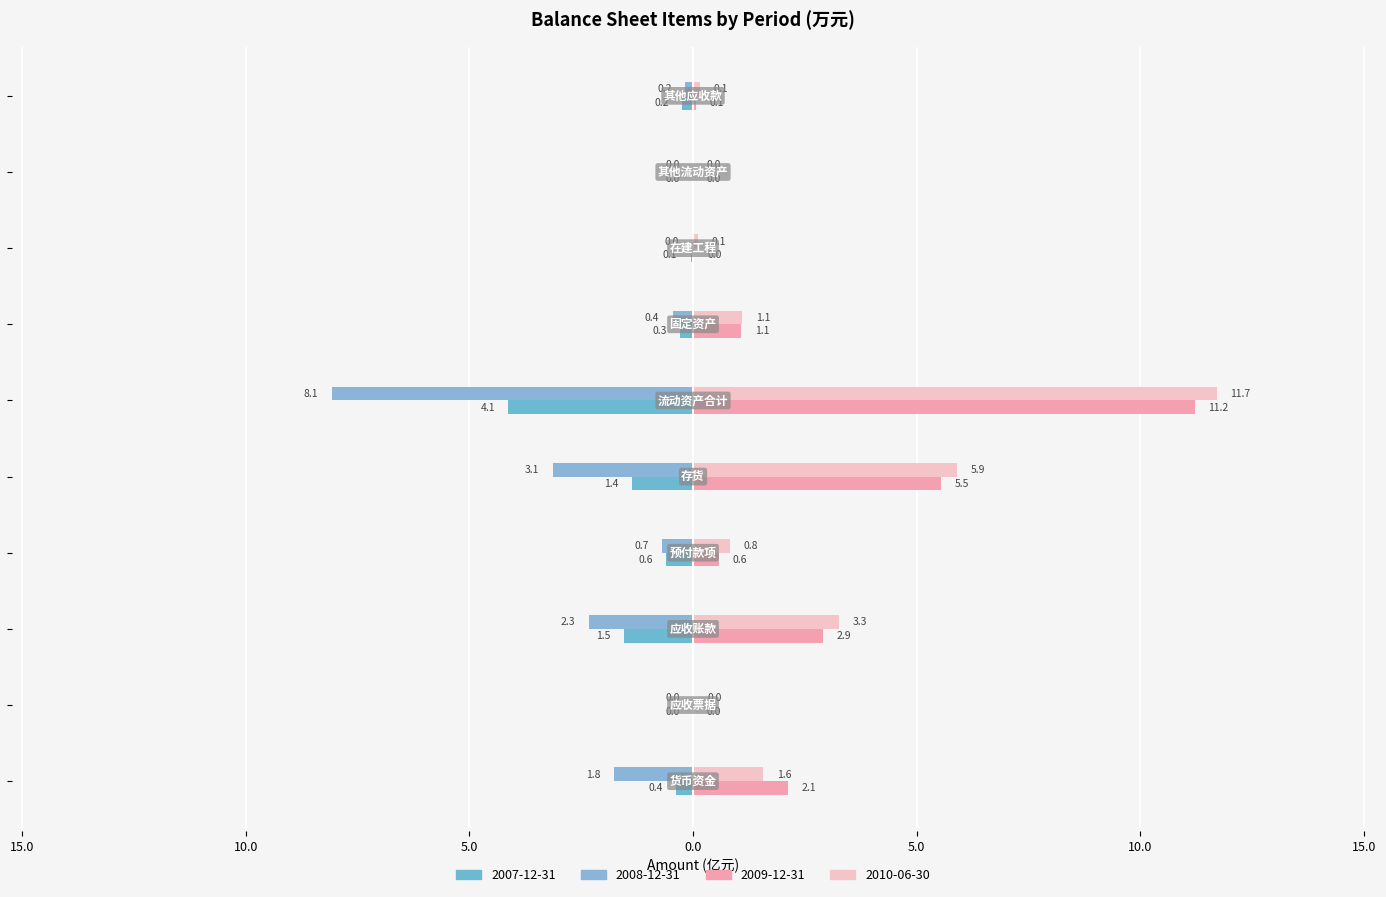

What is the sum of all 2007-12-31 values?

-8.6